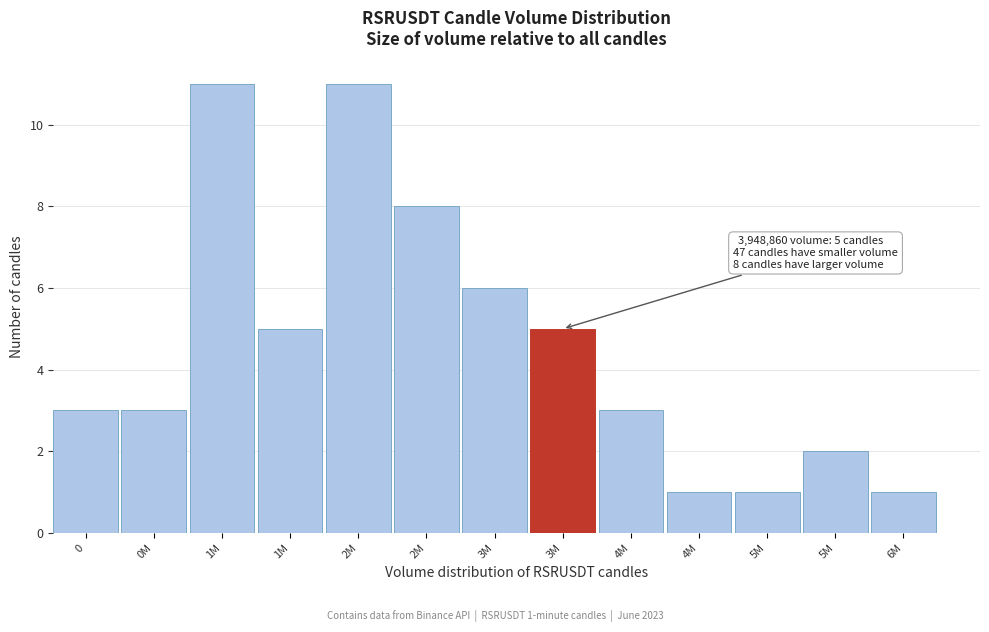

Does the chart contain any negative values?

No